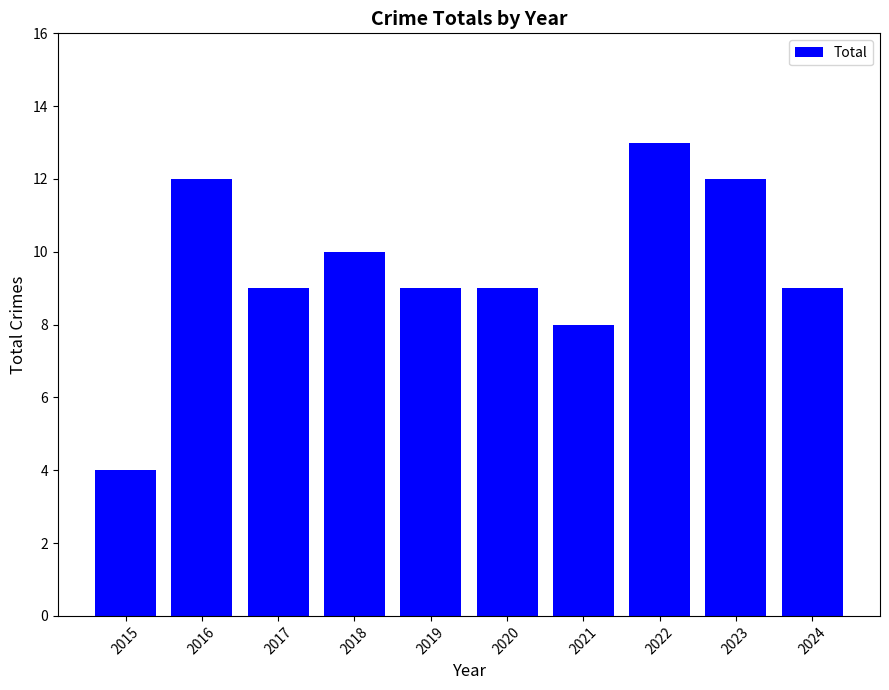

At which category does the chart reach its minimum across all series?

2015